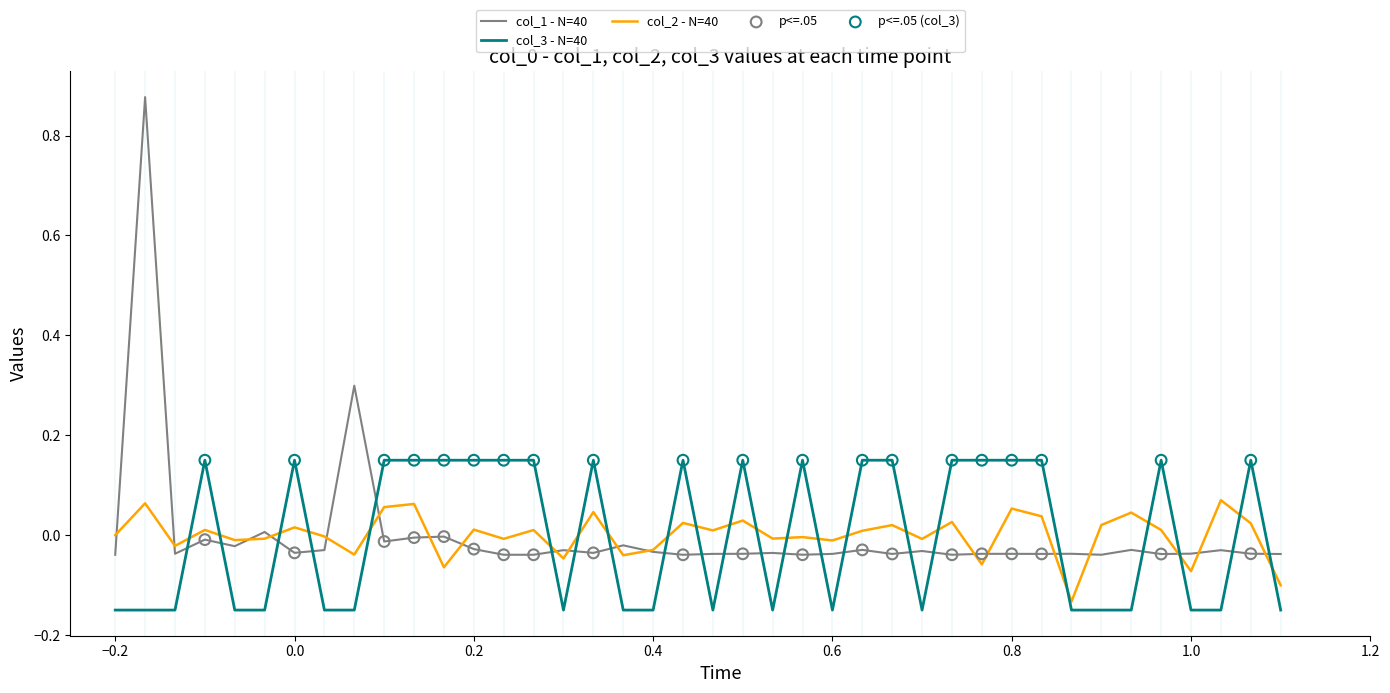

Which series has the largest range (max minus min)?

col_1 - N=40